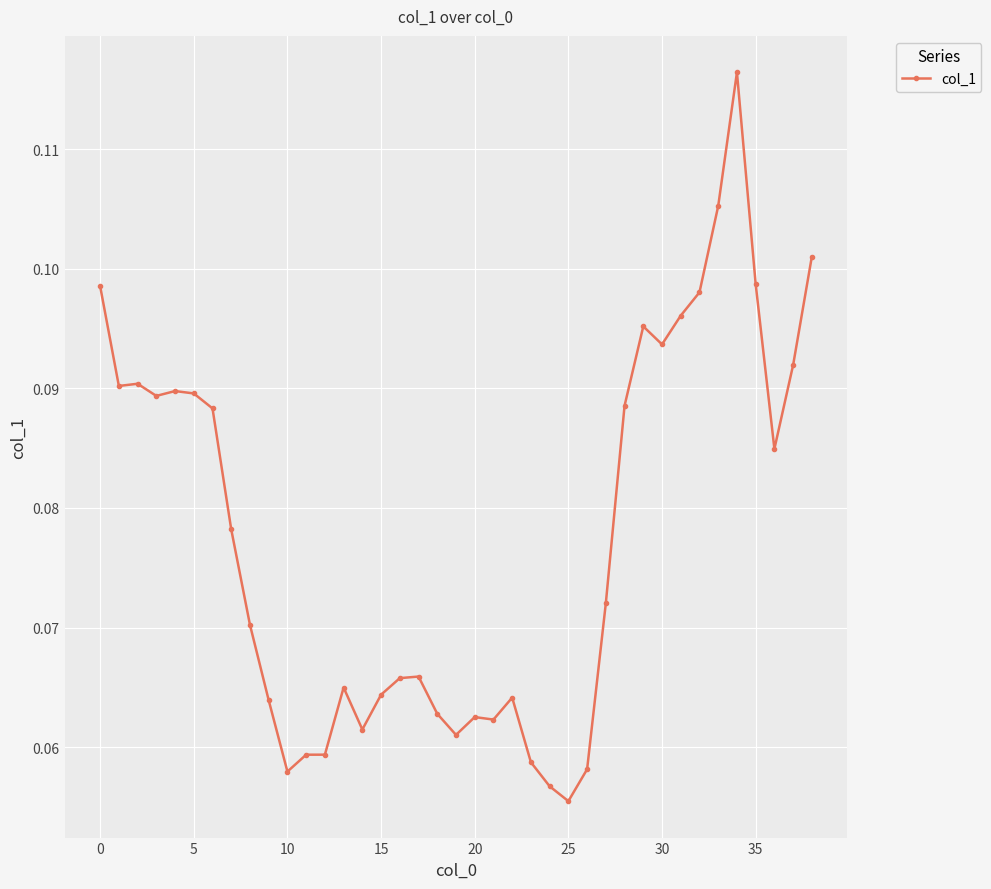

Does the chart have visible grid lines?

Yes